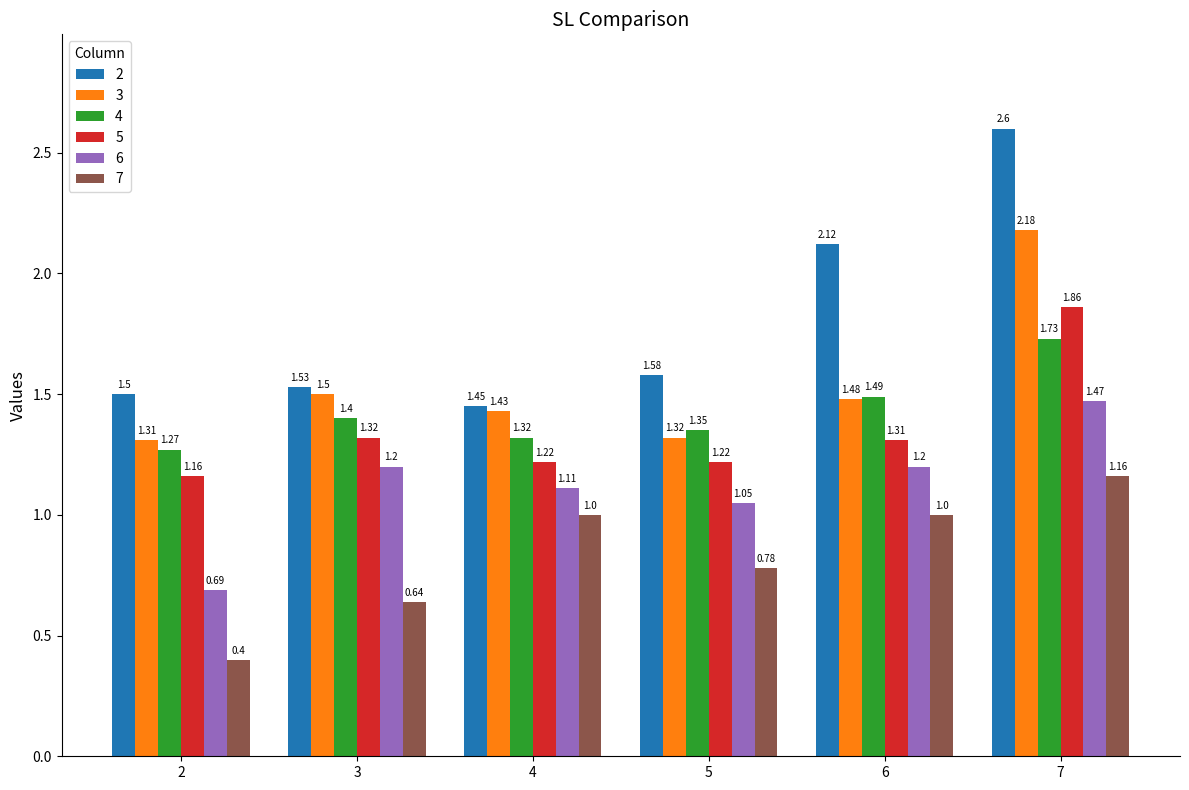

What is the value of the 7 bar at the 5th from the left?

1.0